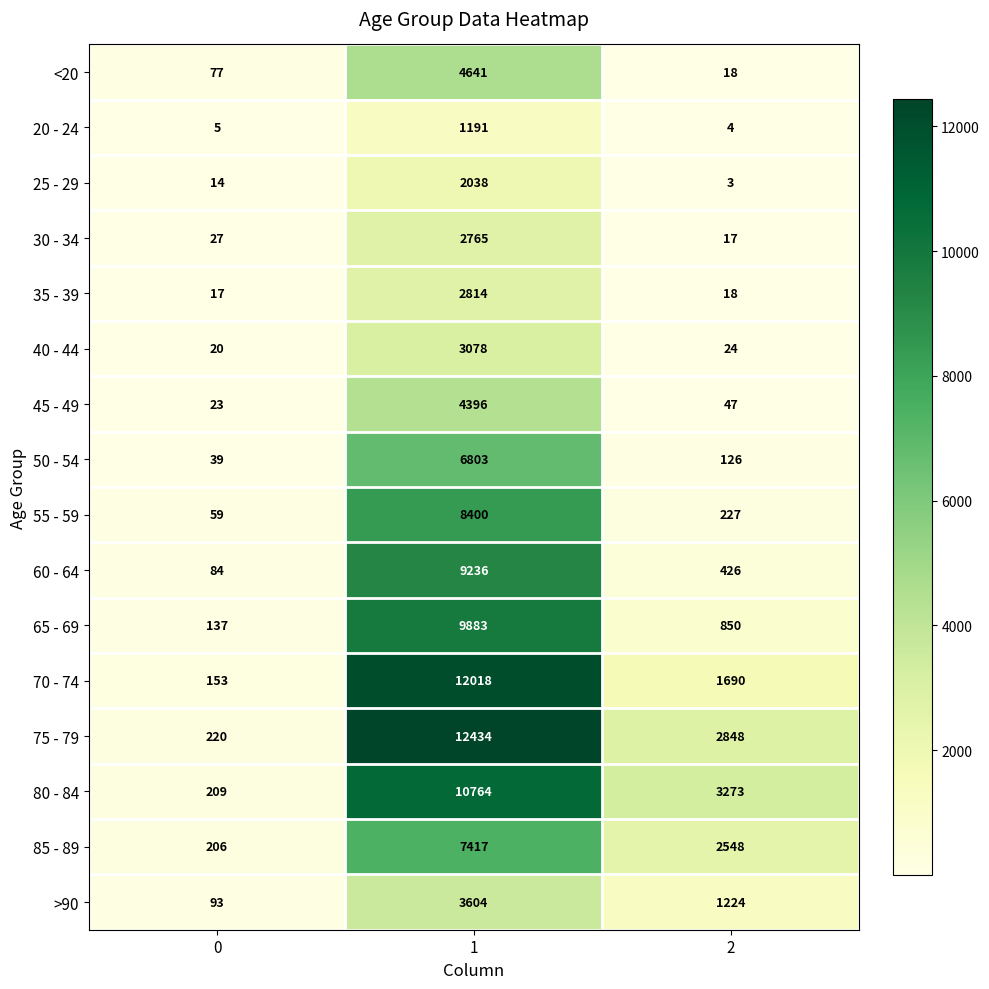

What is the sum of the 35 - 39 values at 1 and 0?

2831